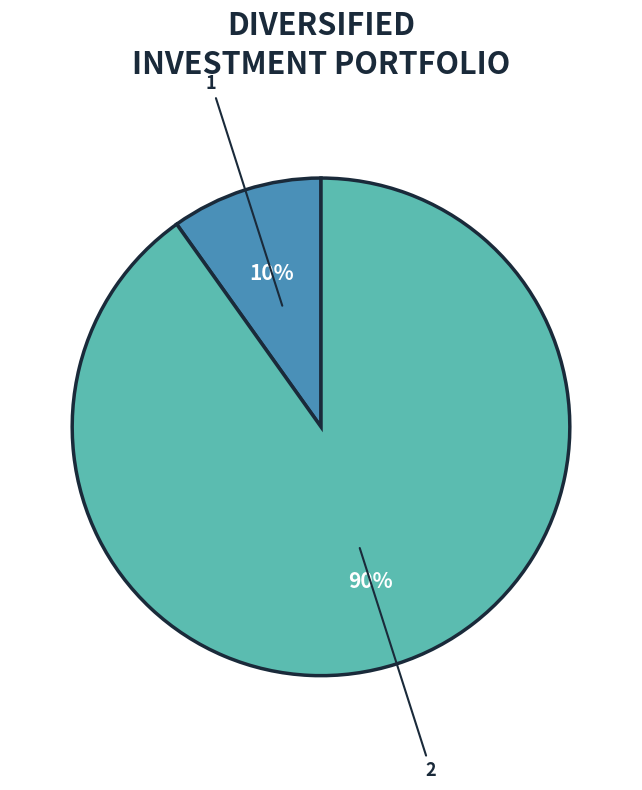

Is there any slice that represents more than half of the pie?

Yes